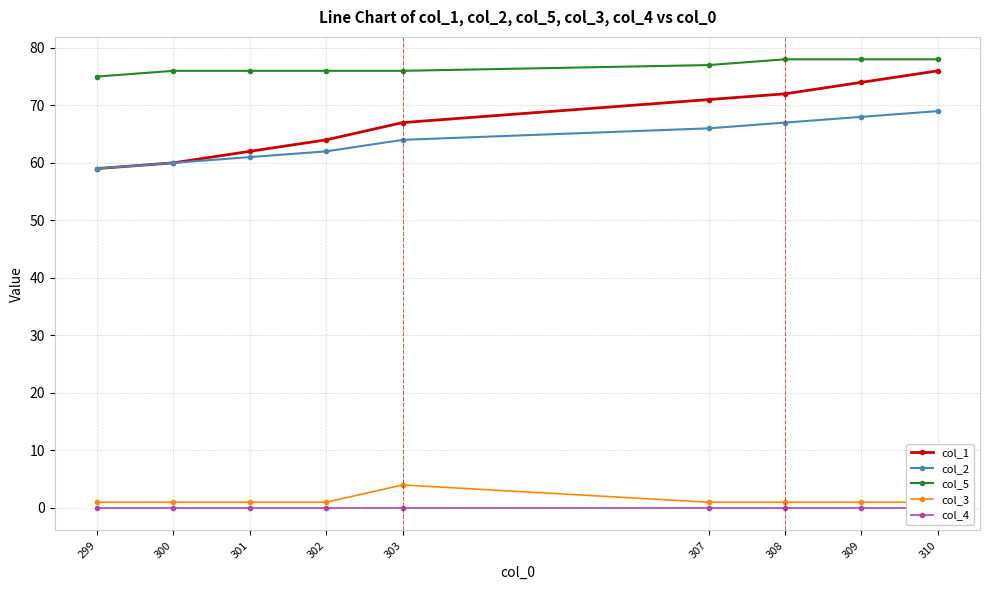

List the labels in order of col_5 value, smallest first.

299, 300, 301, 302, 303, 307, 308, 309, 310